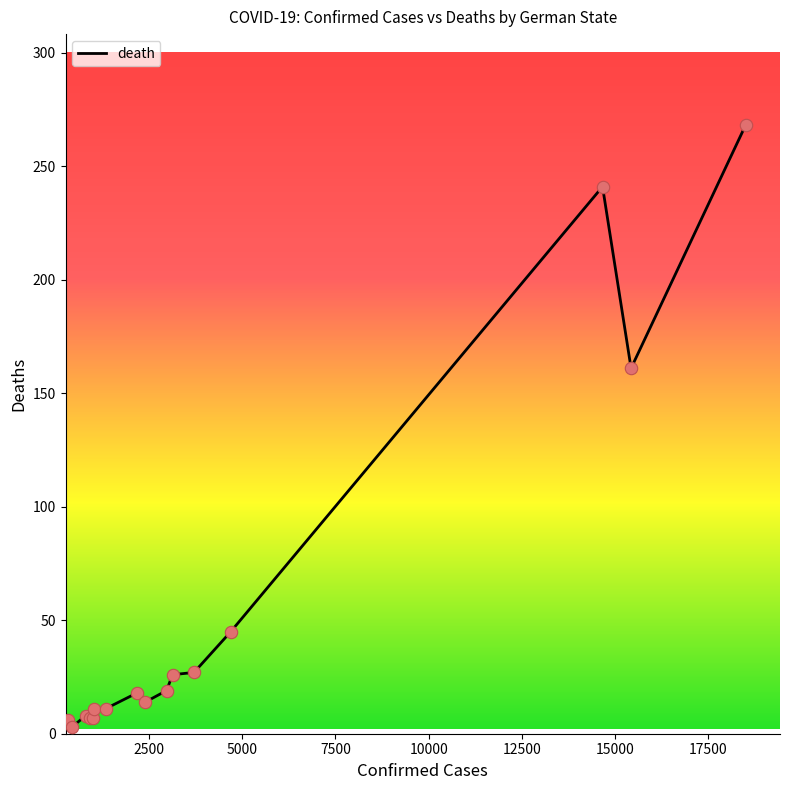

What is the greatest value displayed?

268